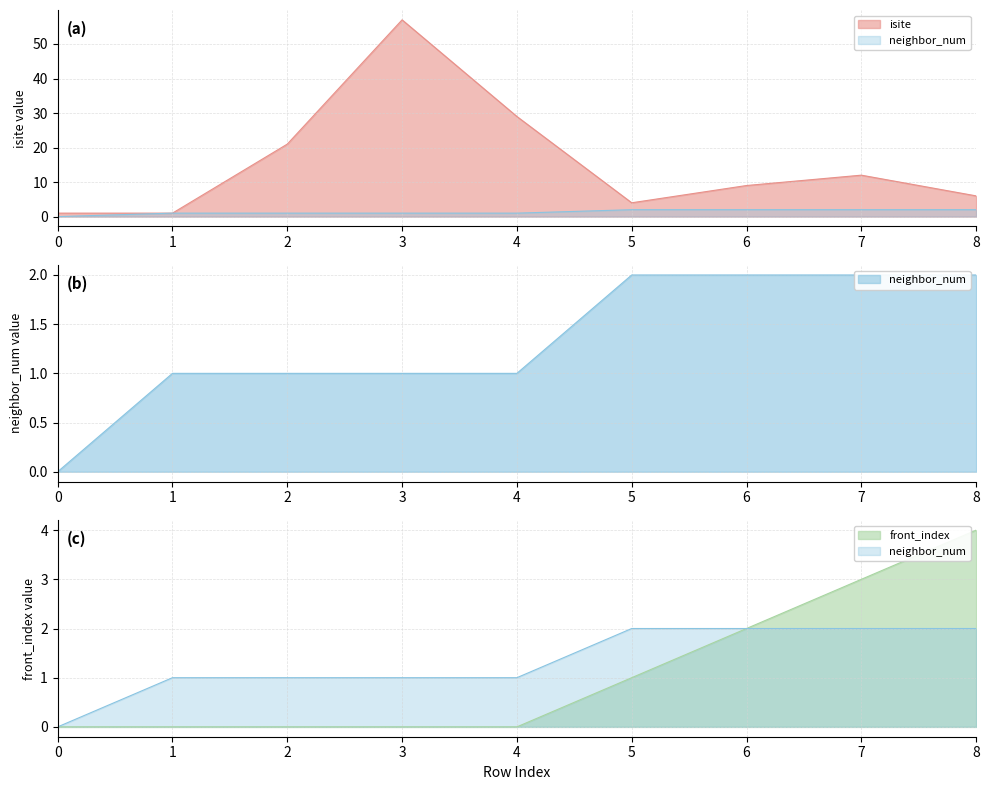

True or false: isite and neighbor_num cross at least once.

False